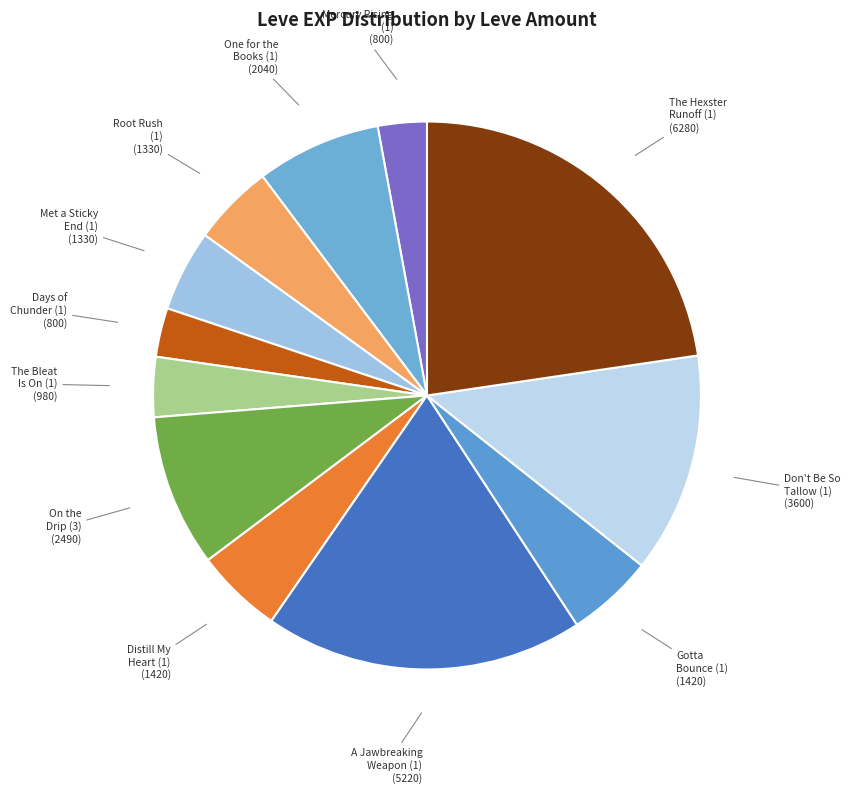

Approximately how many times larger is the value at A Jawbreaking Weapon (1) (5220) compared to Met a Sticky End (1) (1330)?

3.9